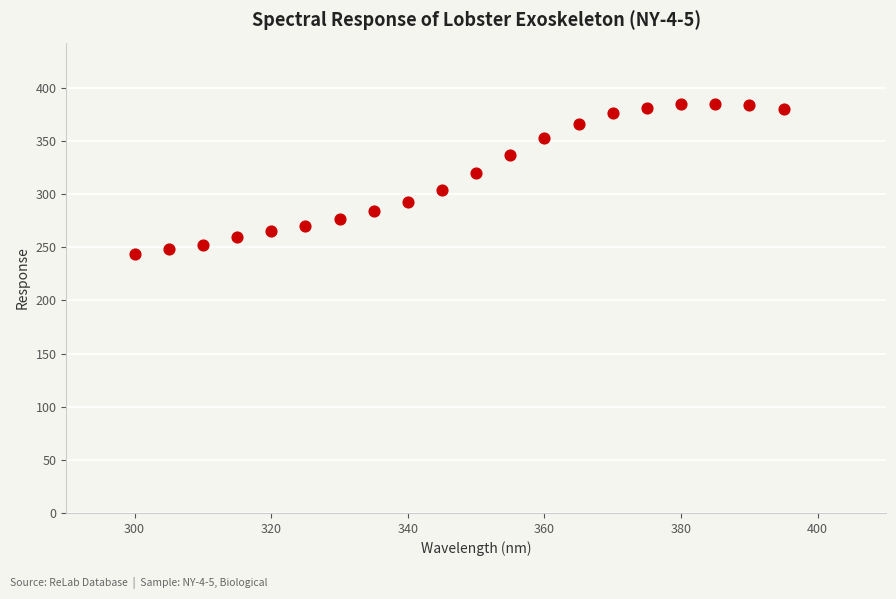

What is the range of X values (max minus min)?

95.0